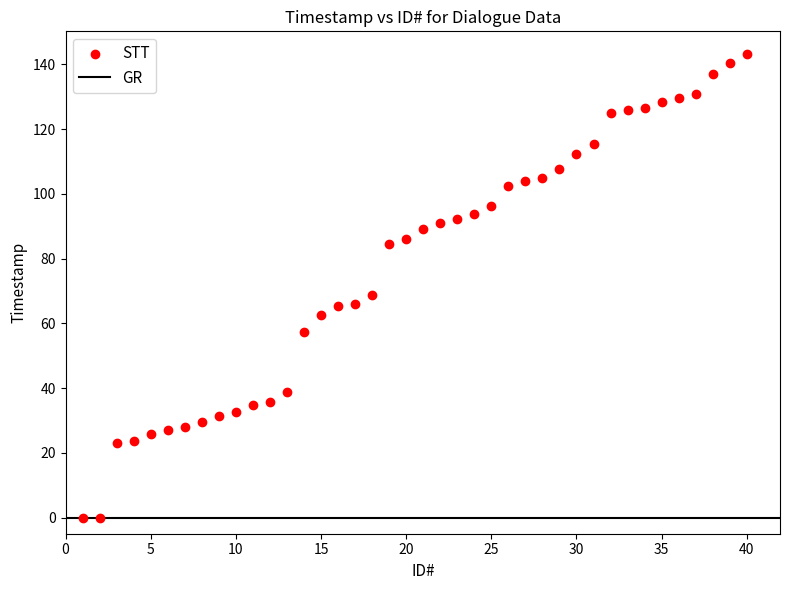

What Y value in the scatter plot is closest to 71?

68.7